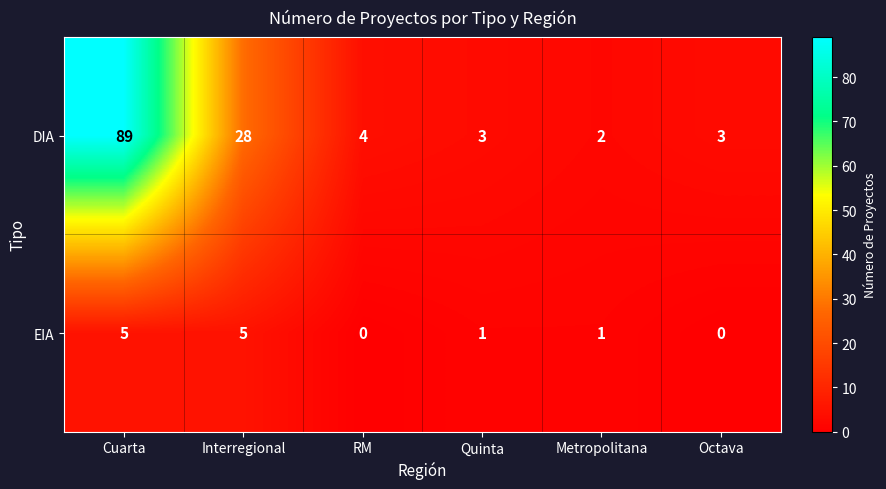

How many data points does each series have?

6